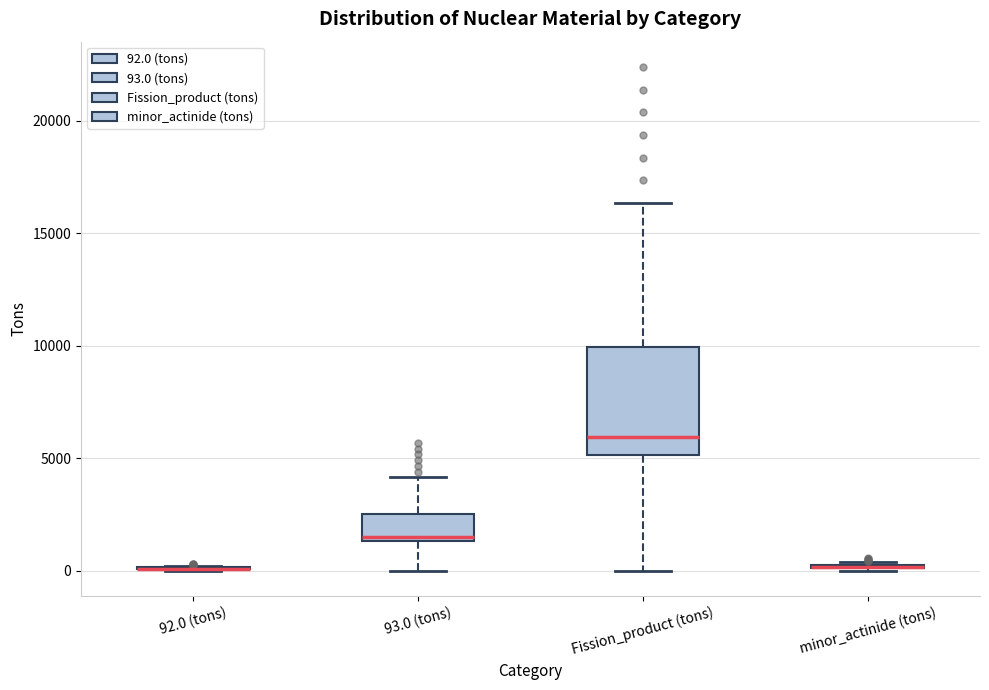

Reading left to right, read every box against the y-axis: the position of its median line, the range the box covers, and the ends of its whiskers. The values are not printed on the chart, so give them approximately, as read against the axis.

92.0 (tons): box collapsed to a line at 0, whiskers 0 to 0
93.0 (tons): median 1500 (just above the box's lower edge), box 1500 to 2500, whiskers 0 to 4000
Fission_product (tons): median 6000, box 5000 to 10000, whiskers 0 to 16500
minor_actinide (tons): box collapsed to a line at 0, whiskers 0 to 500